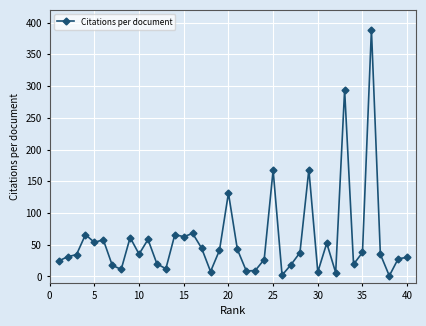

What is the difference between the maximum and minimum values?

388.0